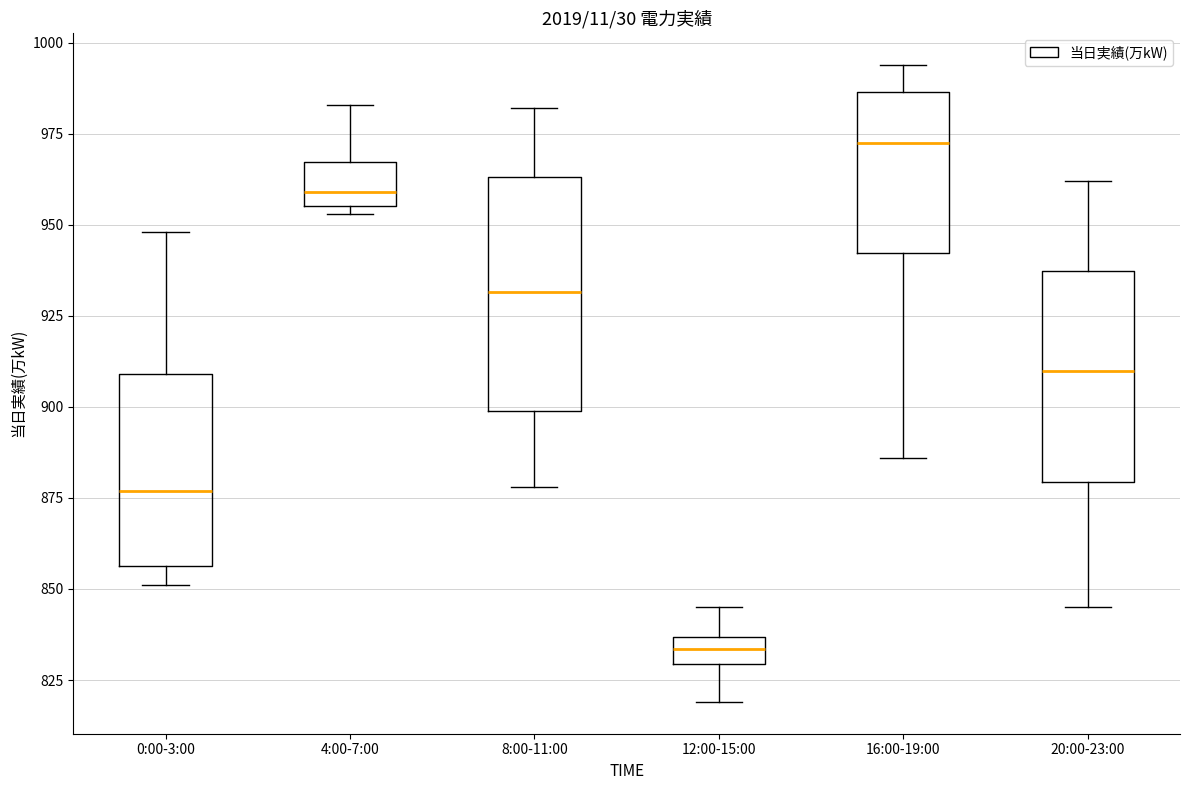

Where does the upper whisker of the box for 12:00-15:00 end on the y-axis? The values are not printed on the chart, so give them approximately, as read against the axis.

845